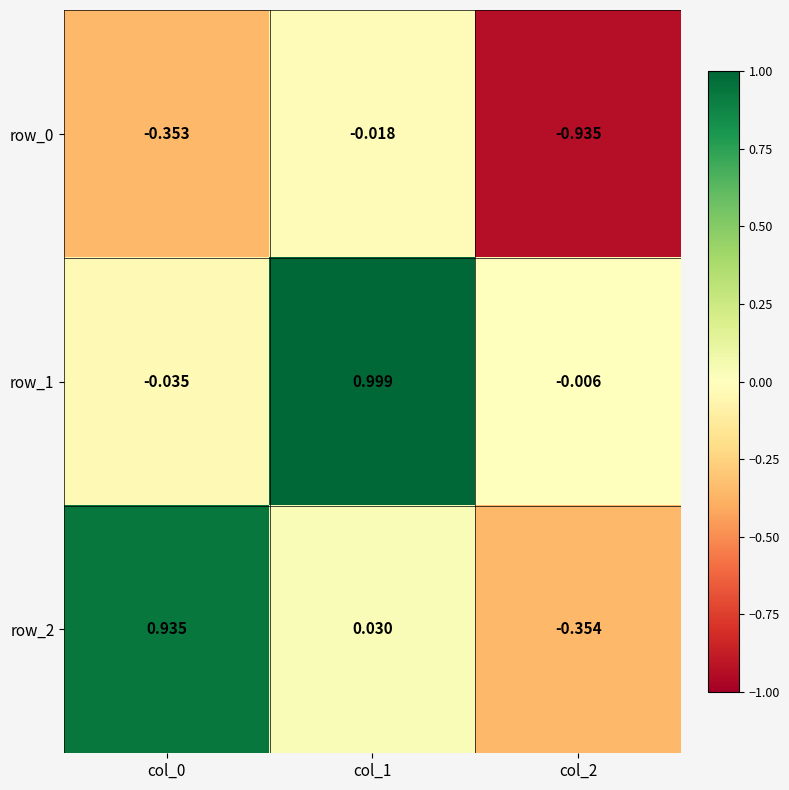

Is the value of row_1 at col_2 greater than the value of row_2 at col_1?

No